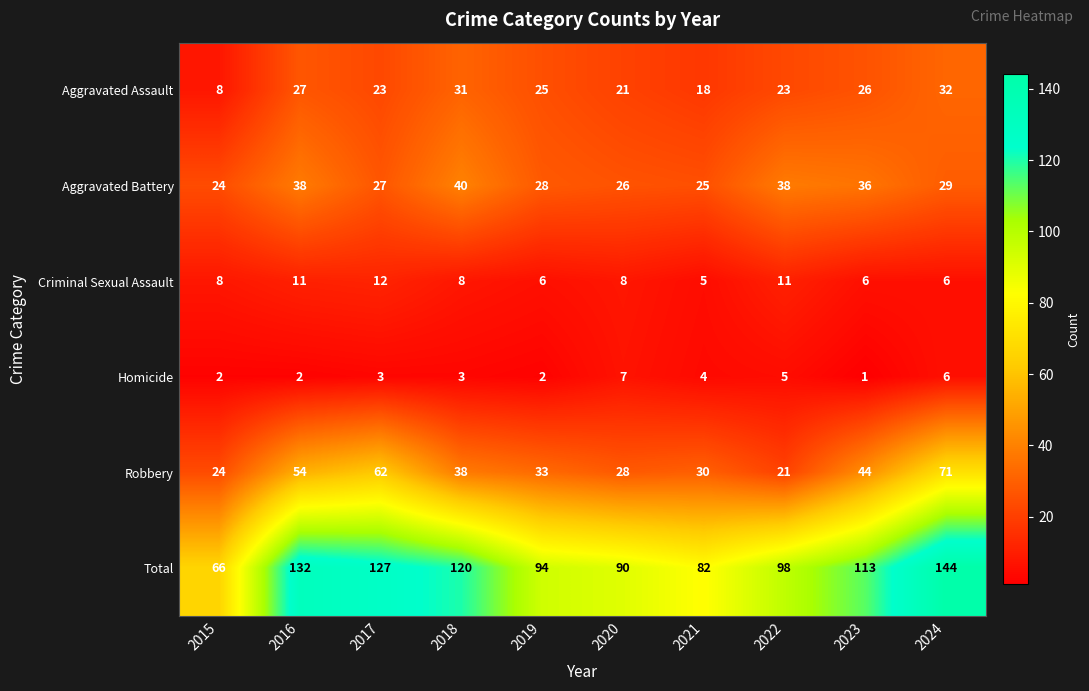

Is it true that Robbery equals 25 at 2018?

False